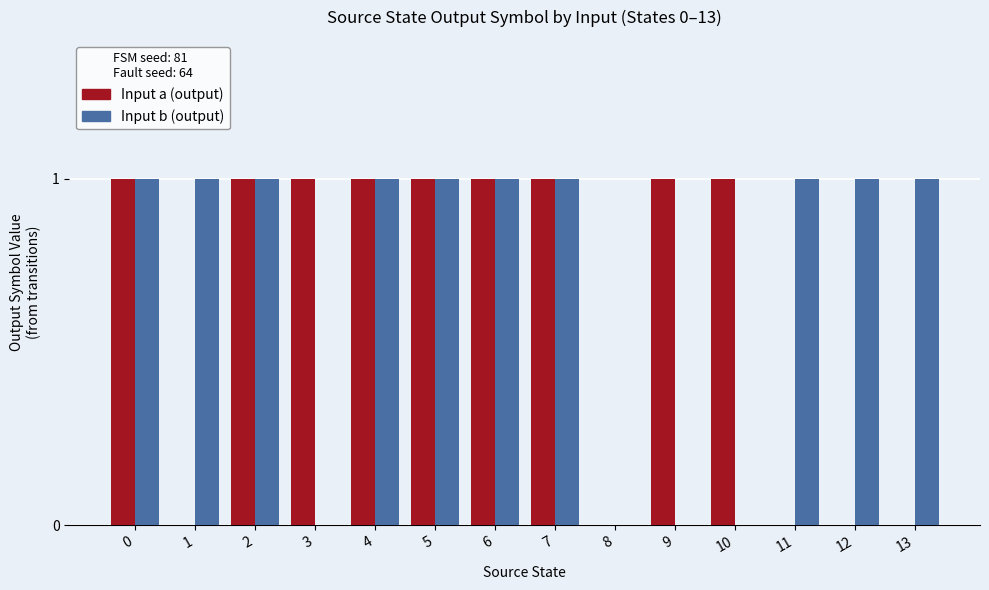

What is the difference between the Input a (output) values at 1 and 5?

1